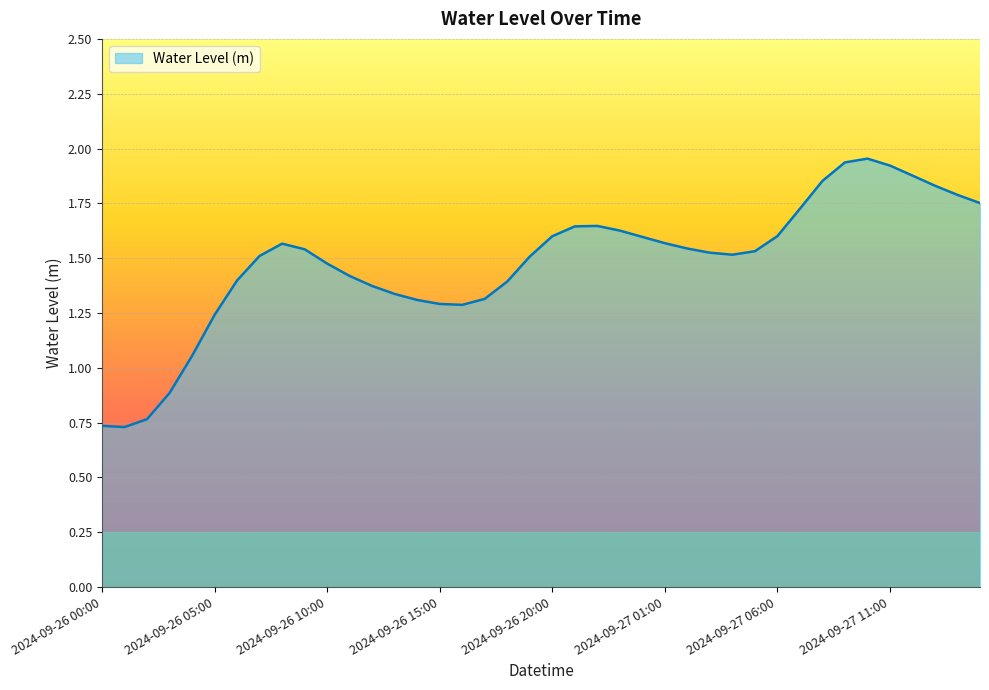

How many lines are shown in the chart?

1